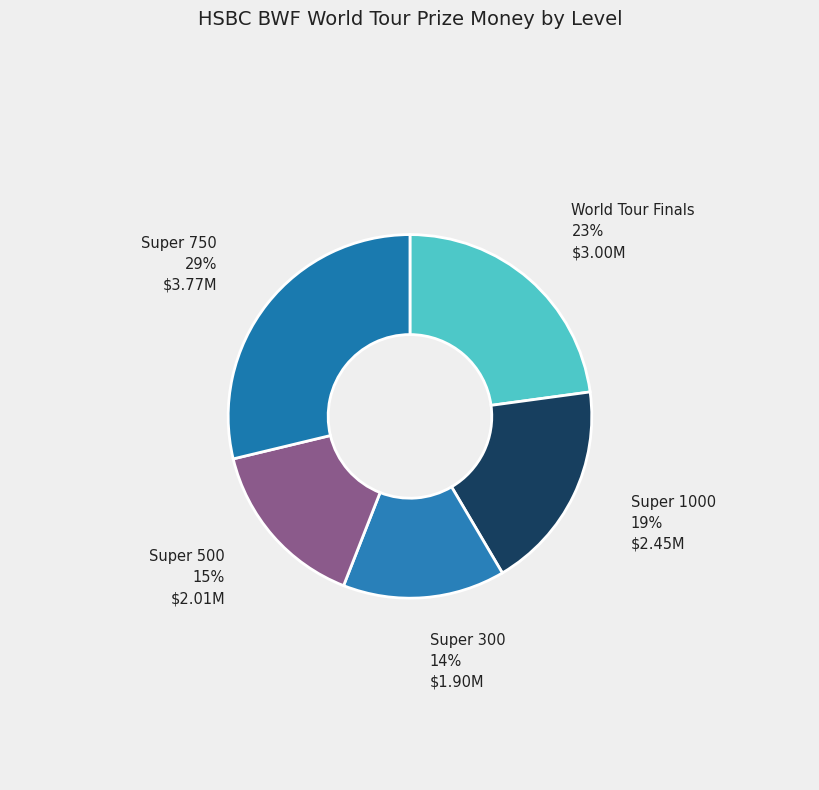

To the nearest percent, what is the average slice percentage?

20%